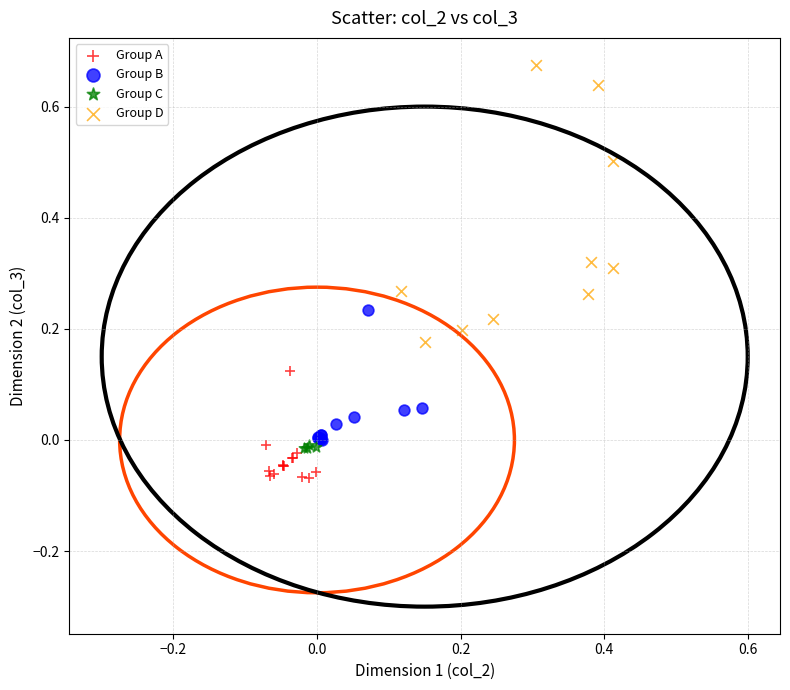

Which series contains the highest Y value?

Group D